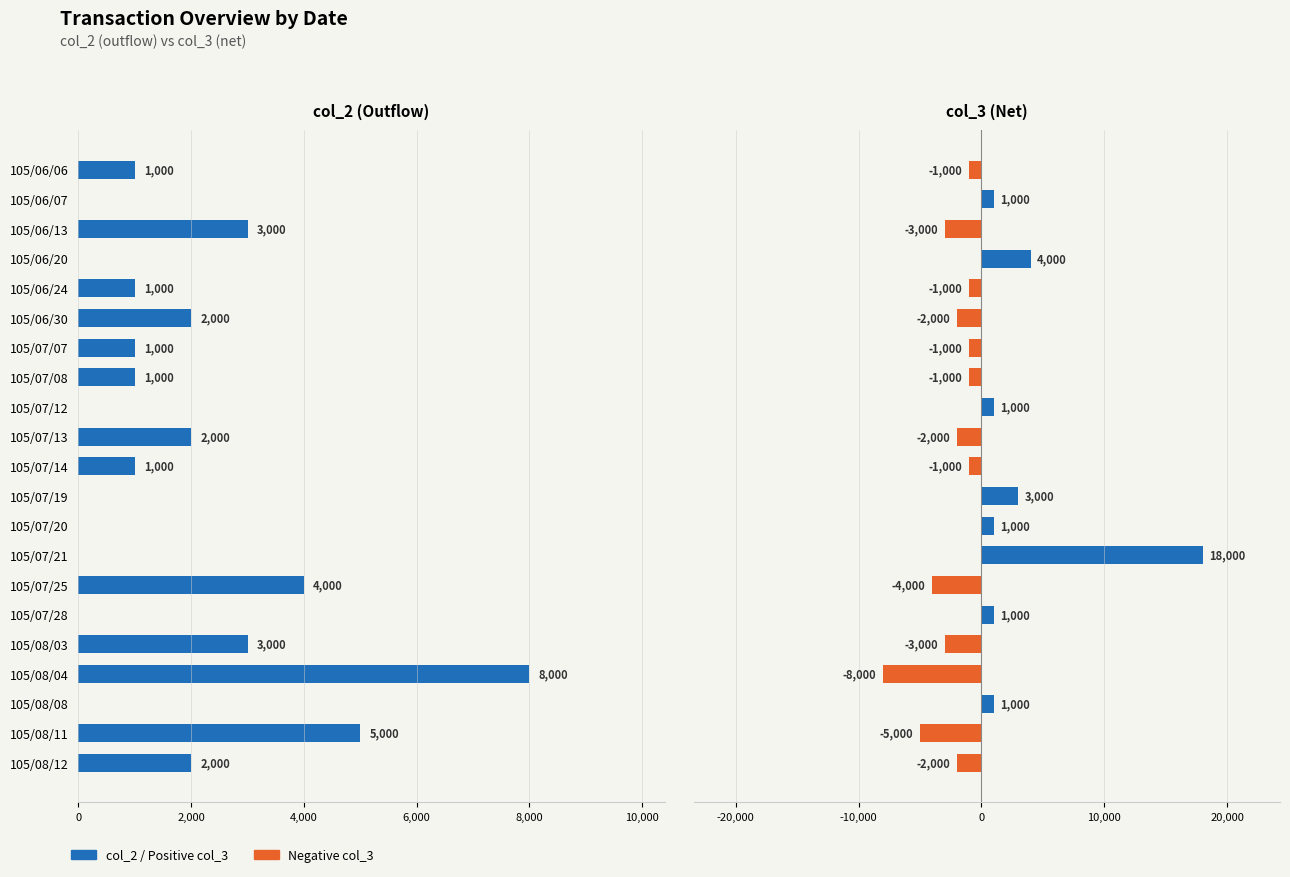

What is the spread (max minus min) of values at 105/06/13?

6000